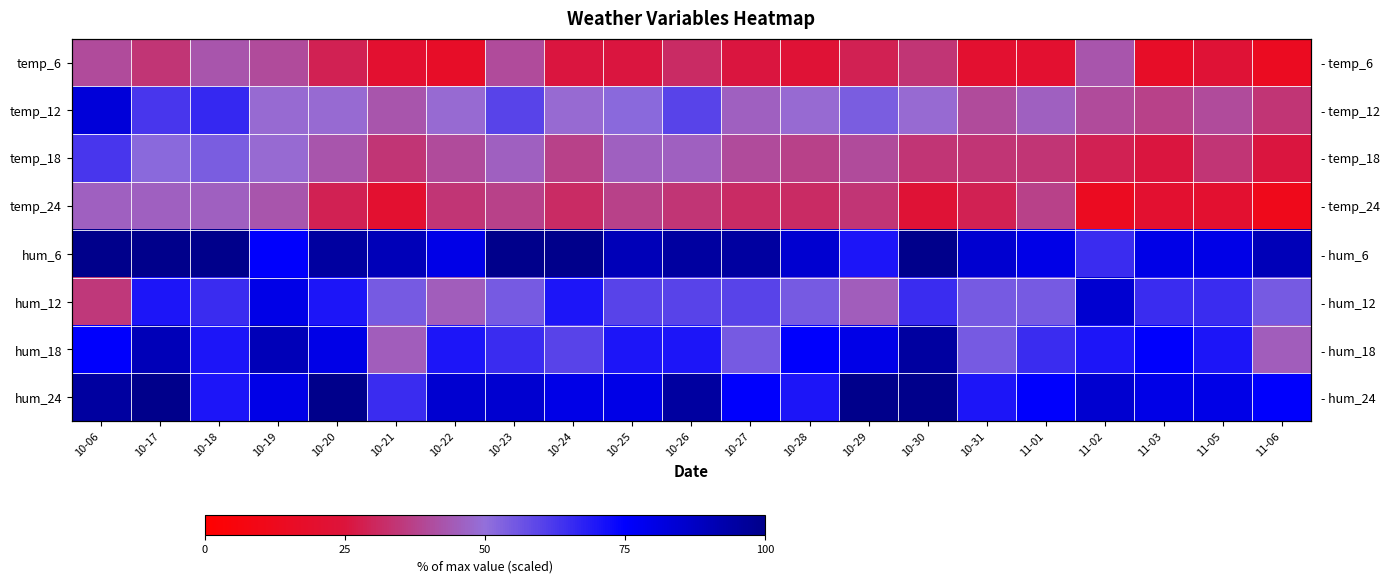

At which label does temp_6 first exceed 25?

10-06